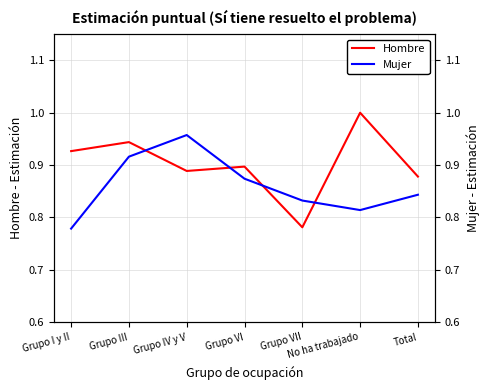

At Grupo VII, list the series in order from largest to smallest.

Mujer, Hombre